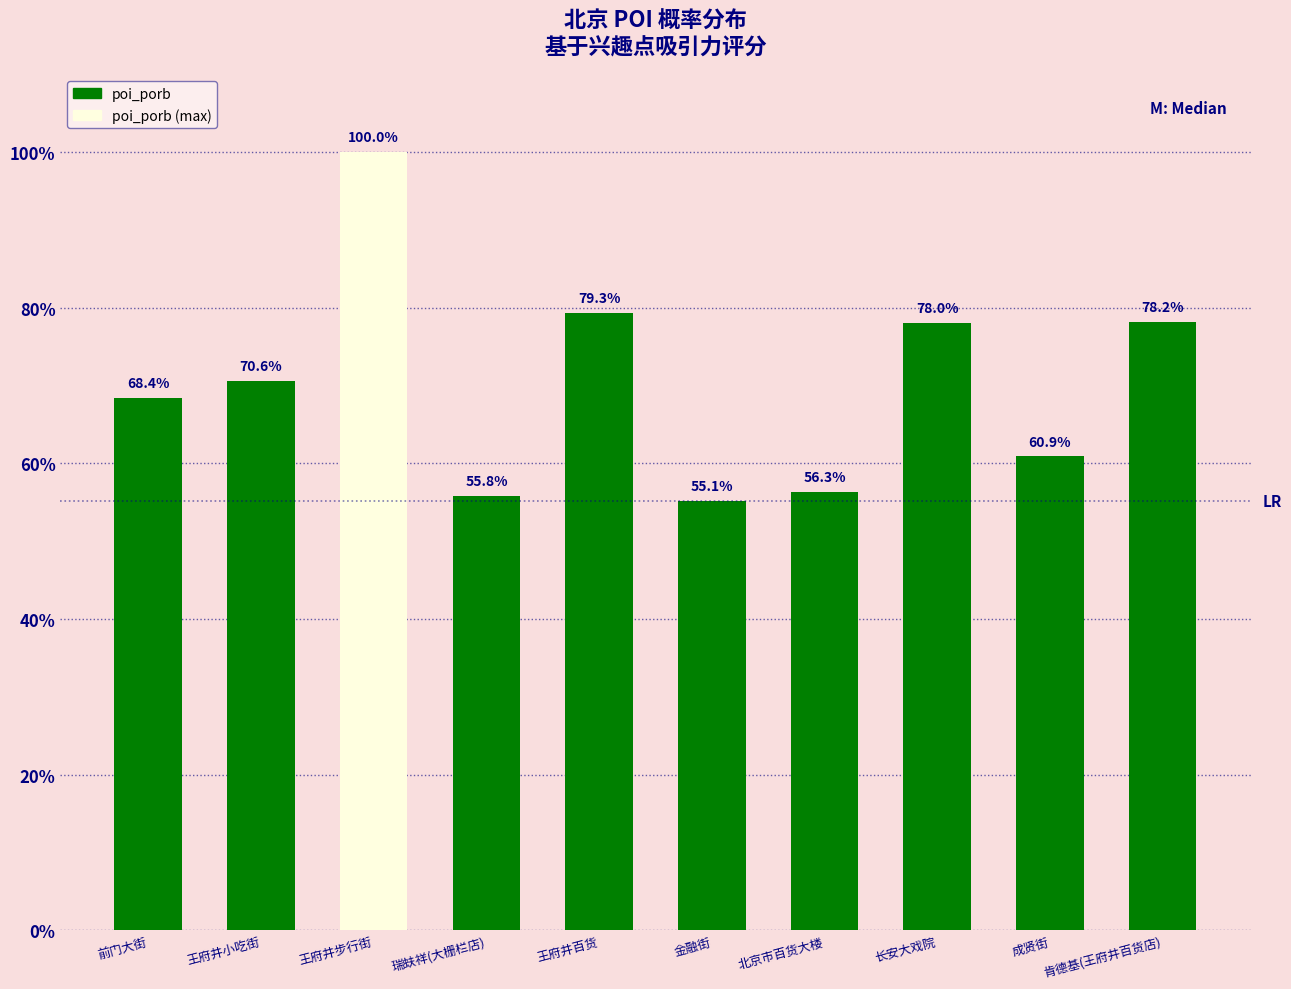

Rank the categories by value from lowest to highest.

金融街, 瑞蚨祥(大栅栏店), 北京市百货大楼, 成贤街, 前门大街, 王府井小吃街, 长安大戏院, 肯德基(王府井百货店), 王府井百货, 王府井步行街